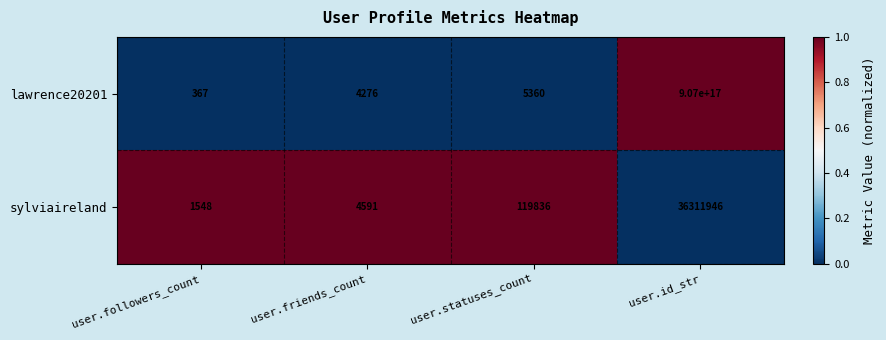

Between user.statuses_count and user.id_str, which series saw the biggest shift?

lawrence20201